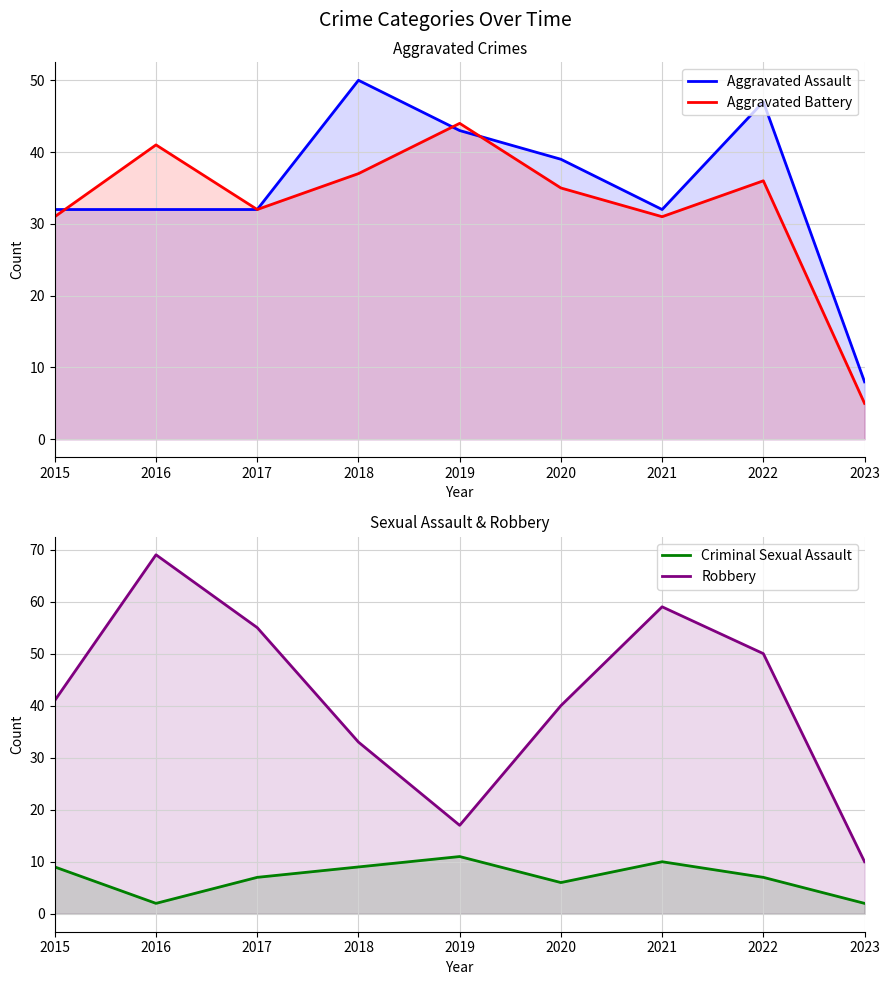

The value of Aggravated Assault at 2020 is 13. True or false?

False